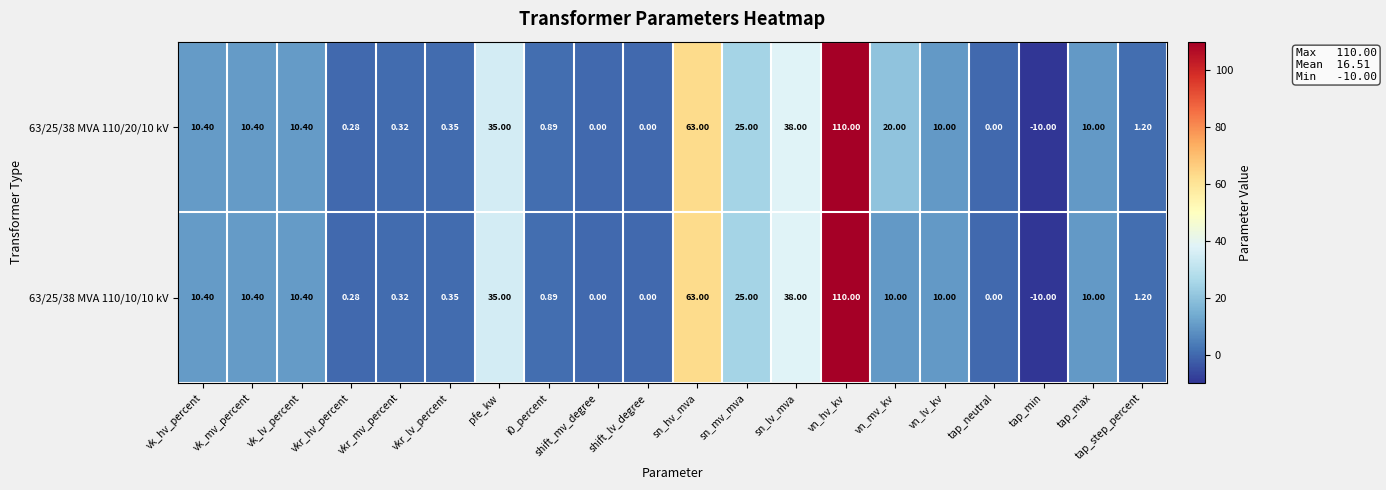

Count the number of data series in this chart.

2